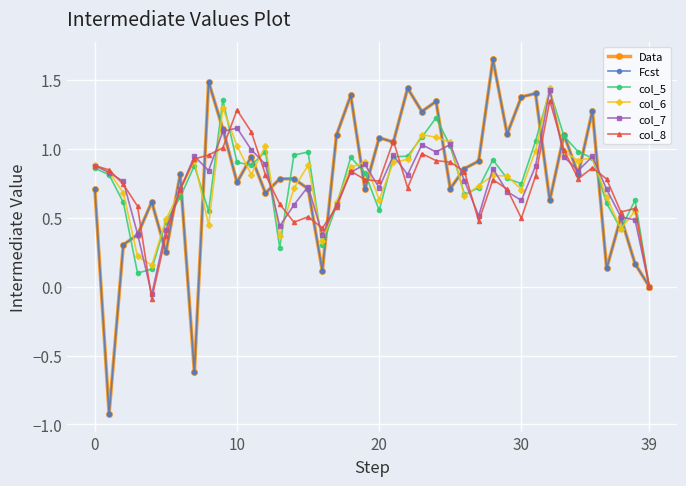

Which series has the largest total across all categories?

Data